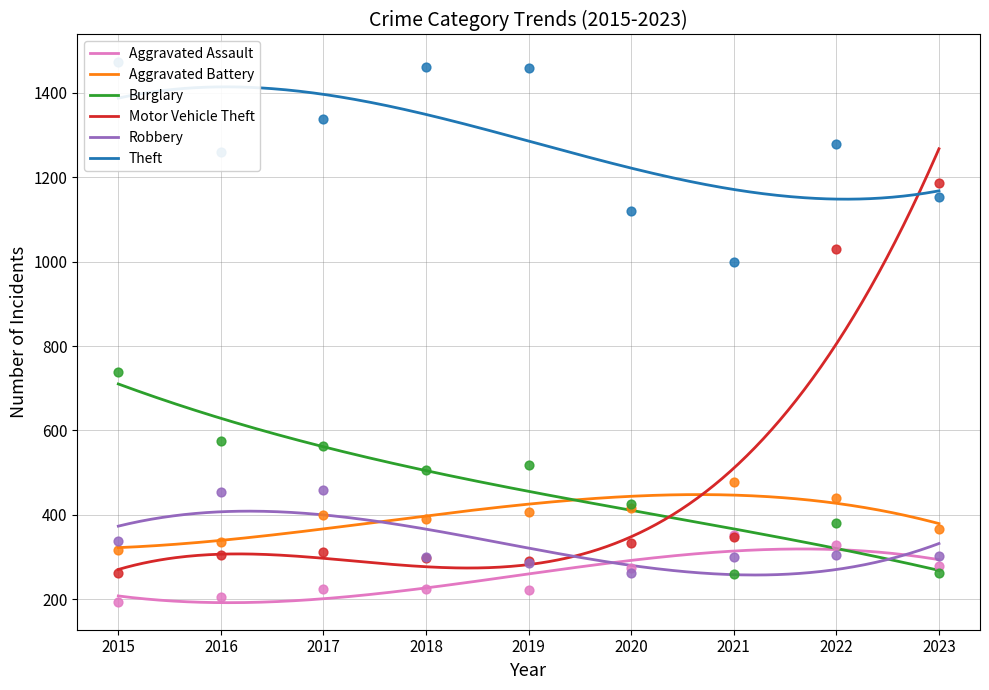

Which series reaches the minimum Y coordinate?

Aggravated Assault